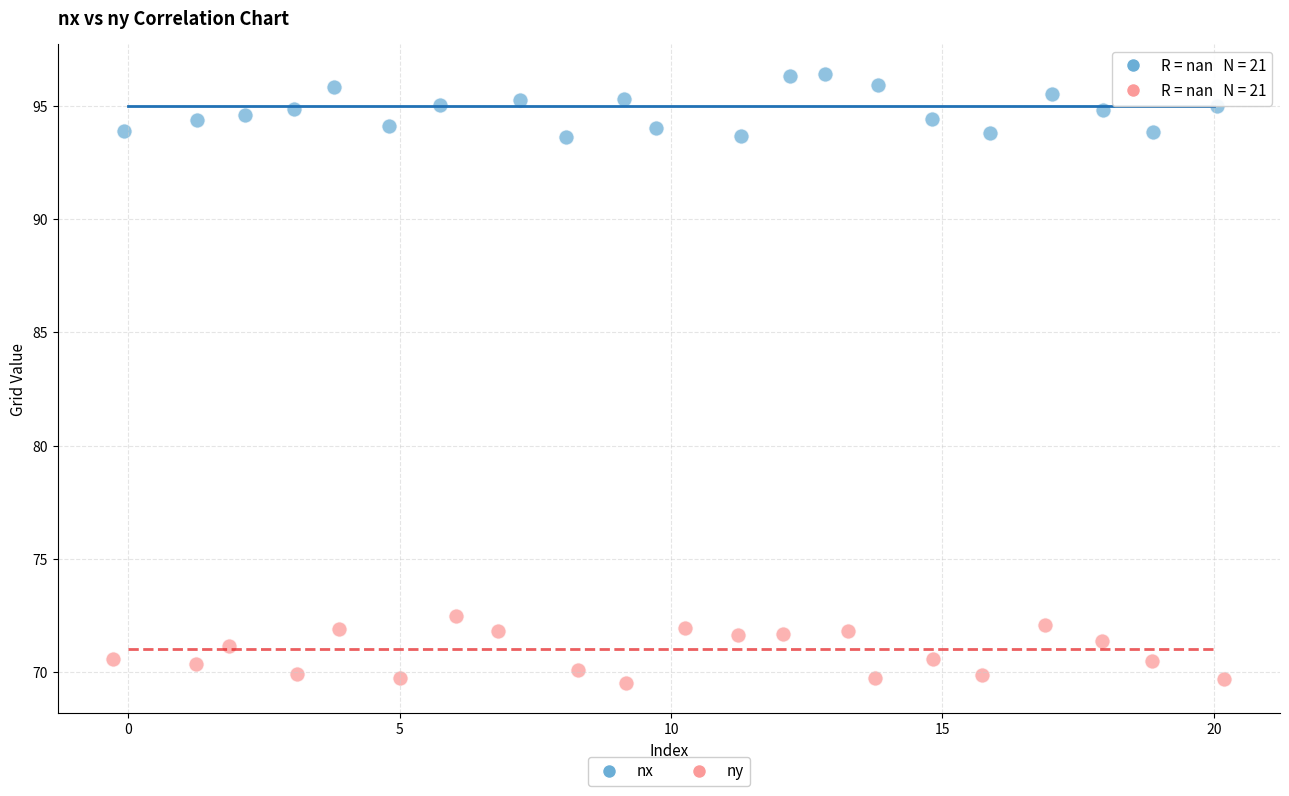

Which series reaches the minimum Y coordinate?

ny